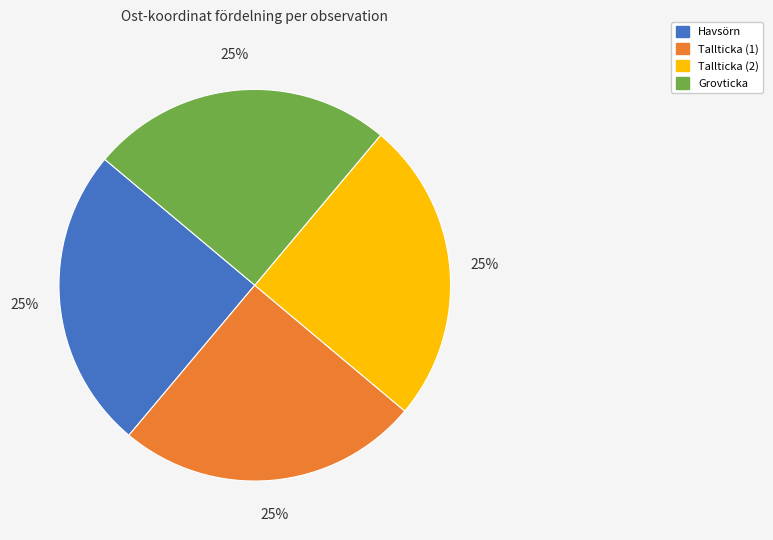

How many segments does this pie chart have?

4